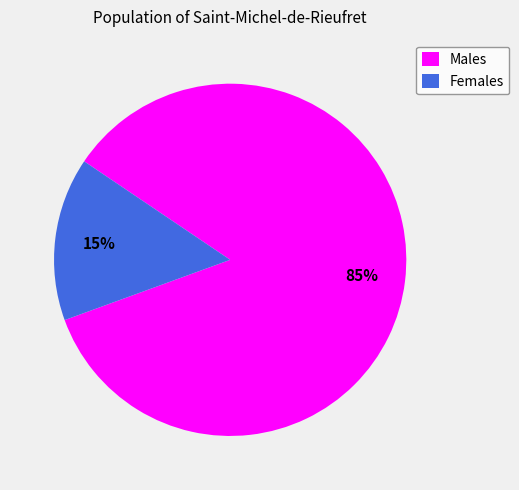

To the nearest percent, what is the difference between the largest and smallest slice percentages?

70%